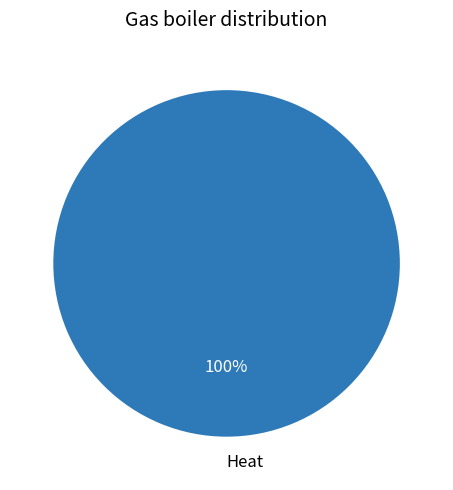

The Heat slice represents 100% of the pie. True or false?

True